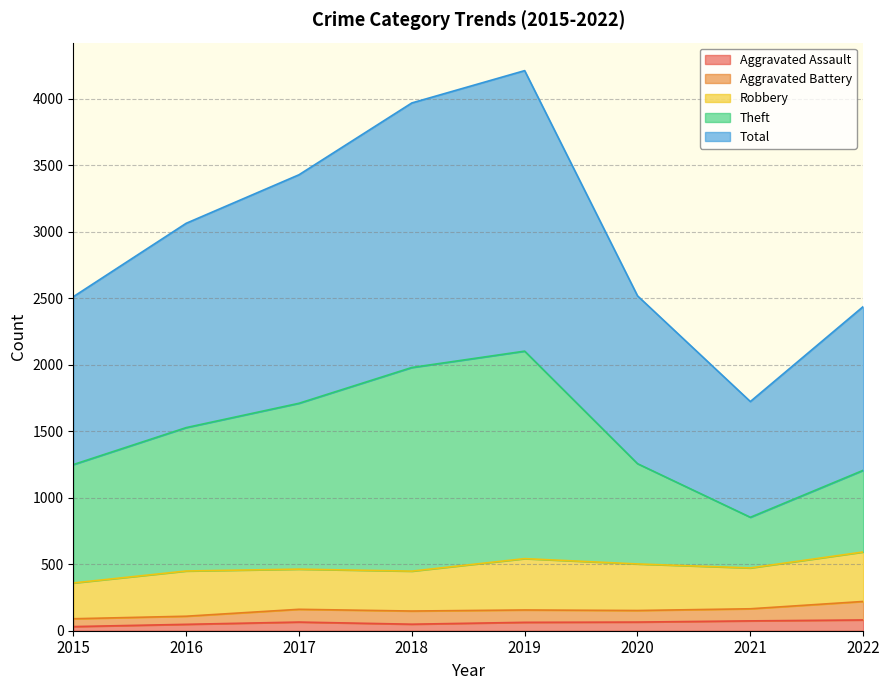

Which series has the largest range (max minus min)?

Total